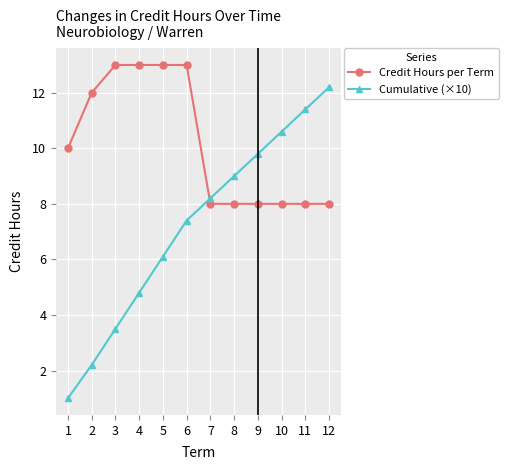

True or false: Credit Hours per Term and Cumulative (×10) cross at least once.

True